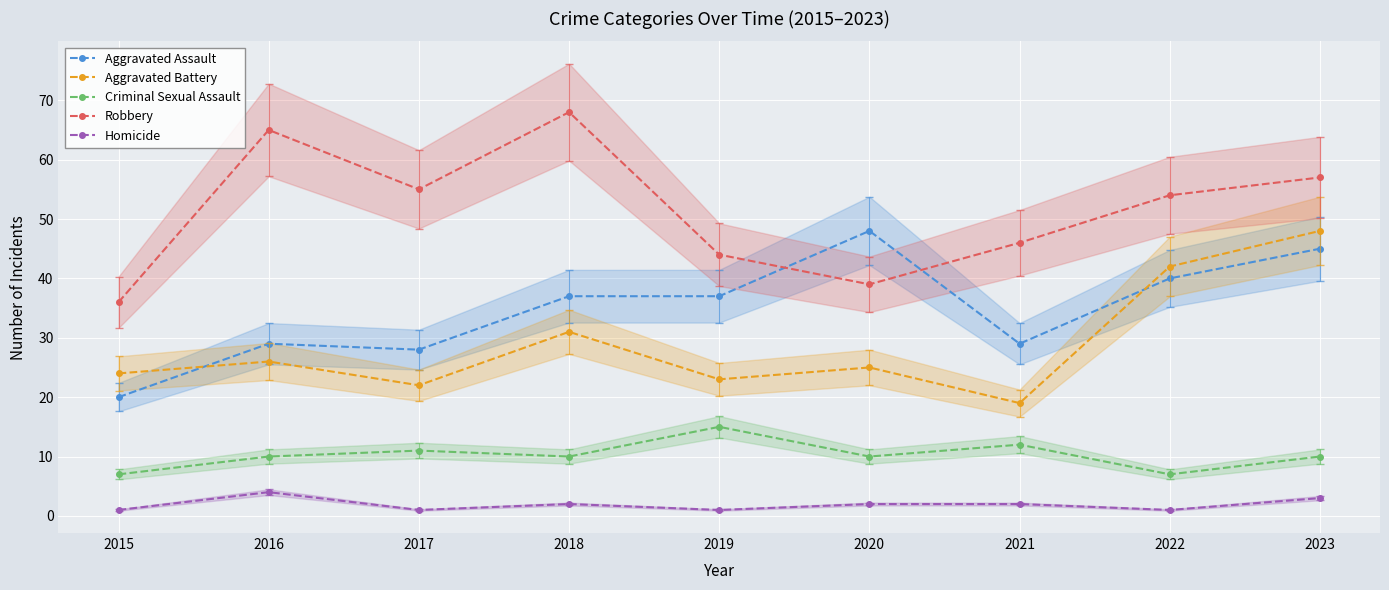

How many data points in Homicide are above 2?

2